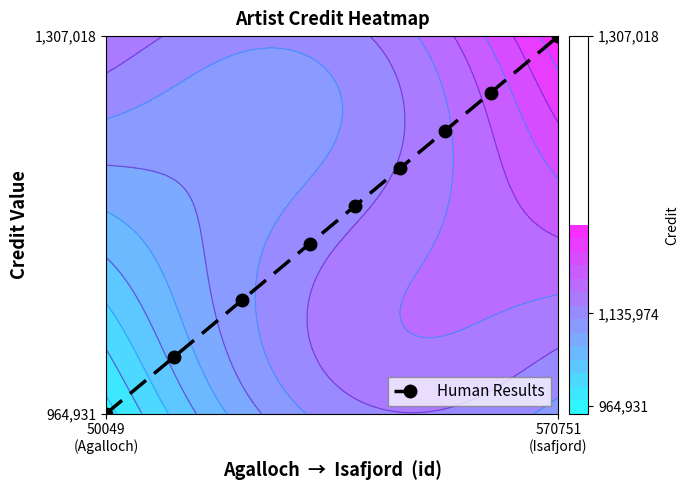

Reading right to left, list all the values displayed in this chart.

1.0	0.8	0.8	0.7	0.6	0.4	0.3	0.2	0.0